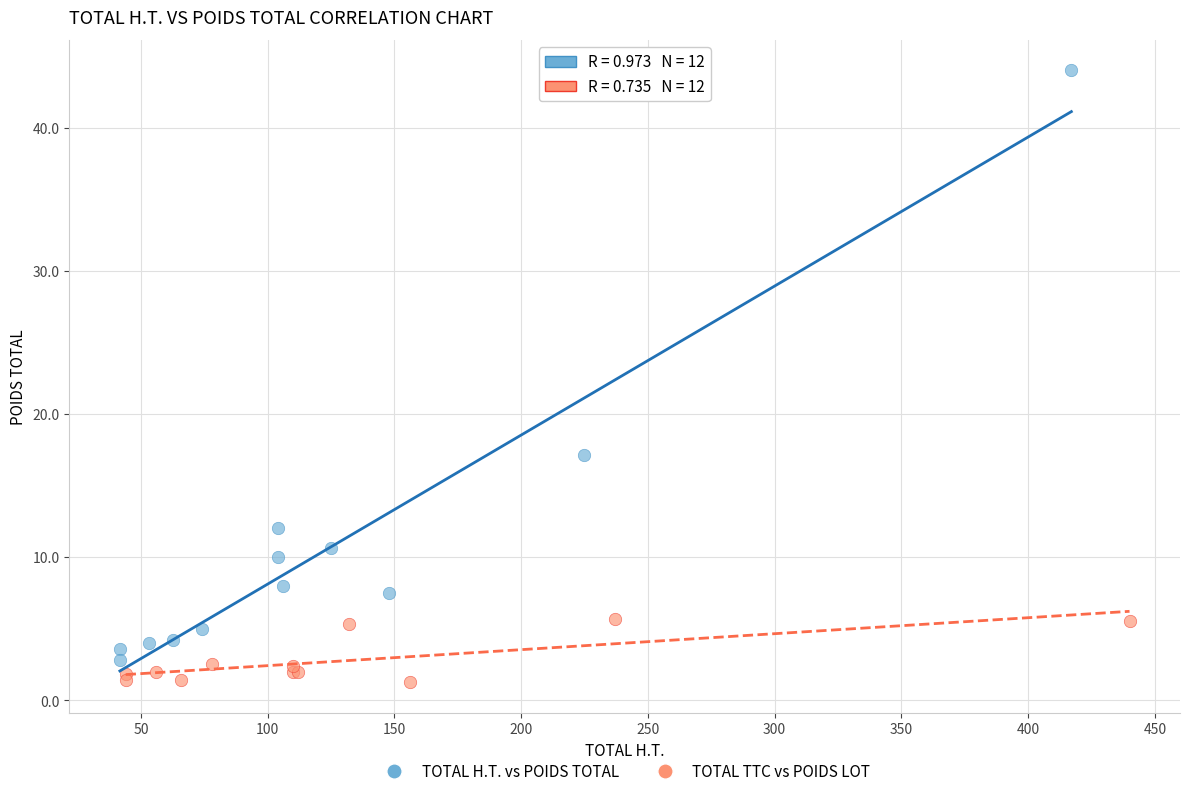

Which series has the largest Y range (max minus min)?

TOTAL H.T. vs POIDS TOTAL